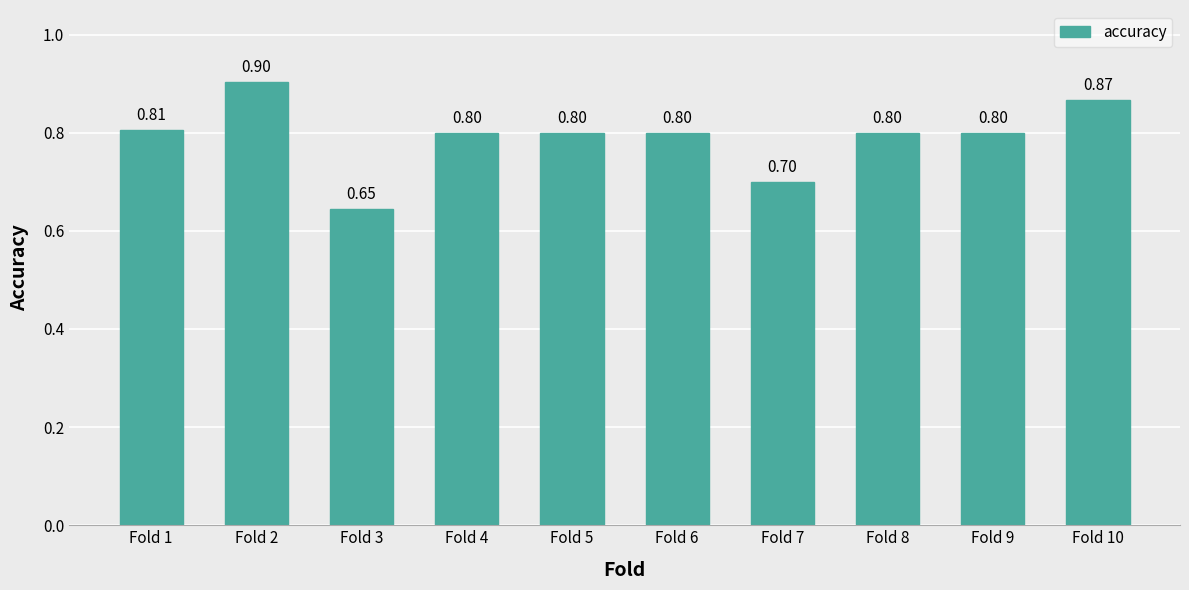

What is the difference between the maximum and minimum values?

0.3